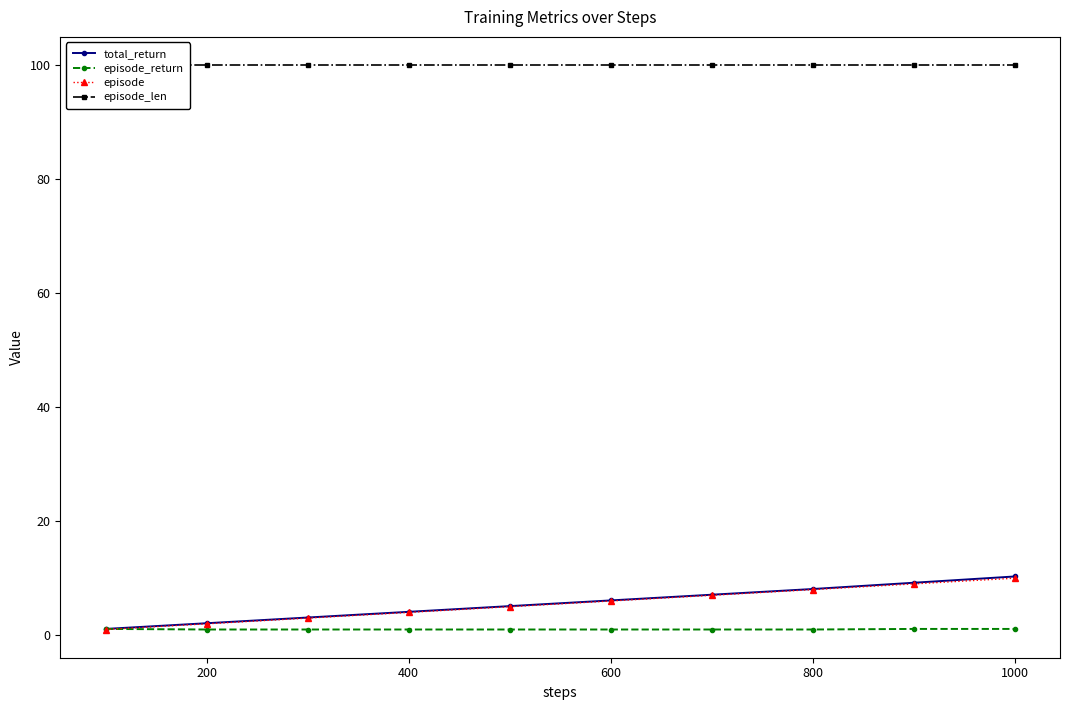

What is the highest value of the total_return series?

10.3